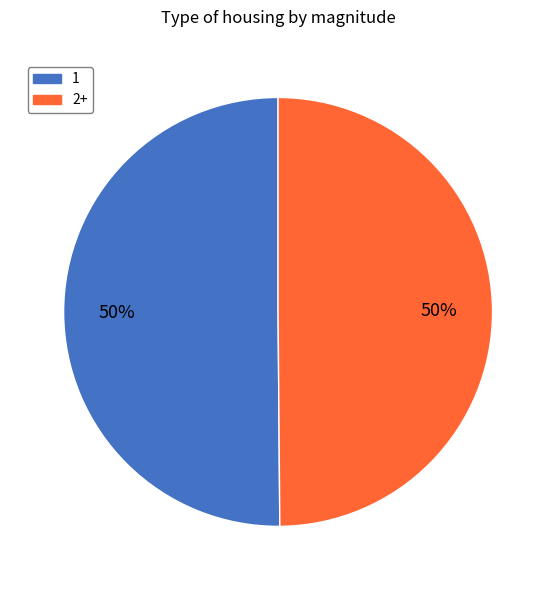

To the nearest percent, what is the average slice percentage?

50%